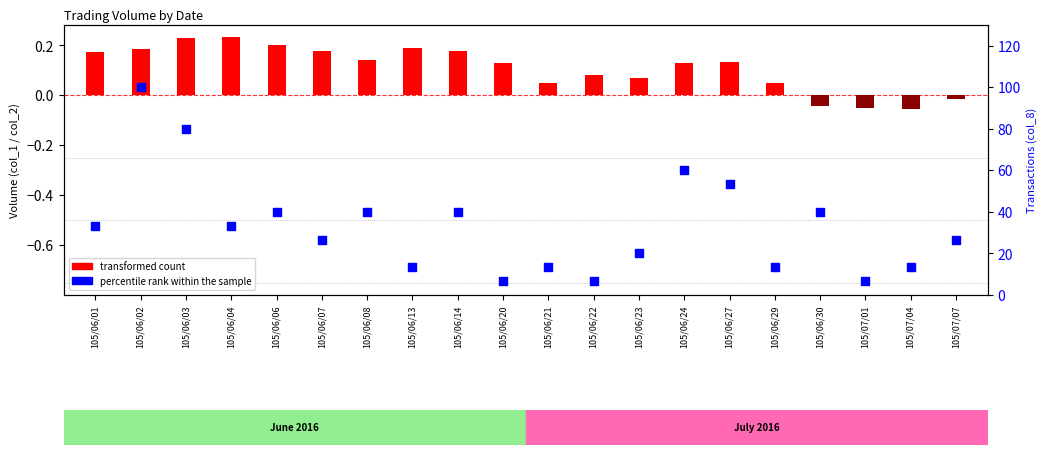

What are all the series names shown in the legend?

transformed count, percentile rank within the sample